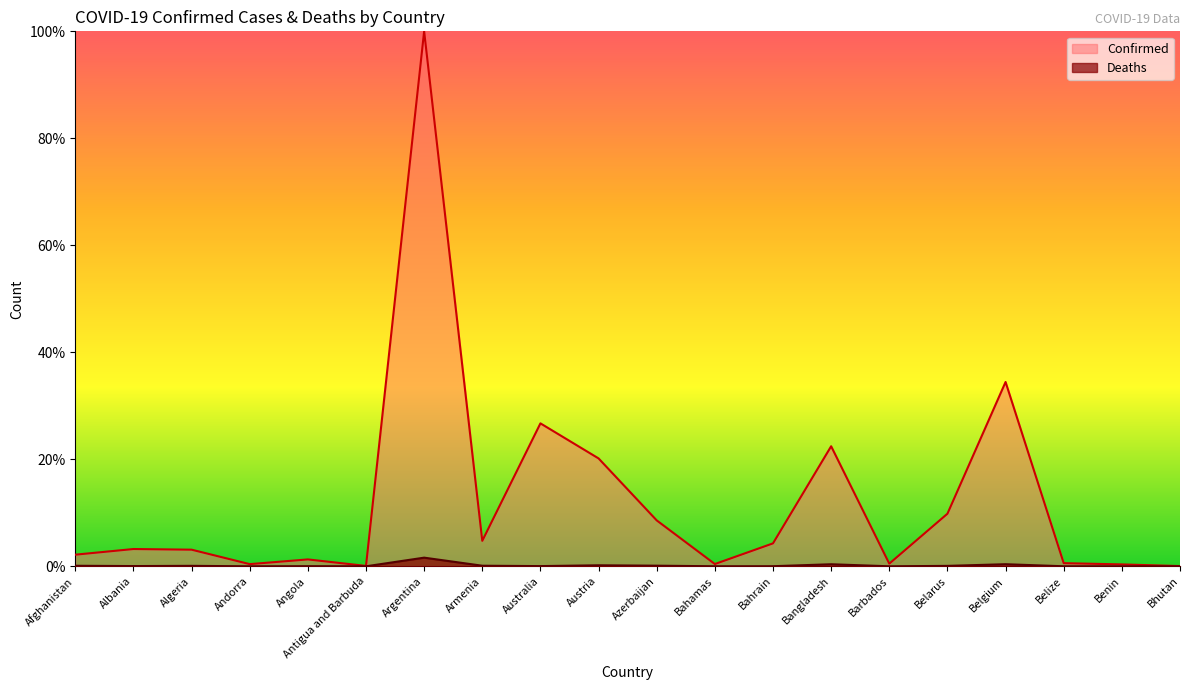

True or false: Confirmed and Deaths cross at least once.

False